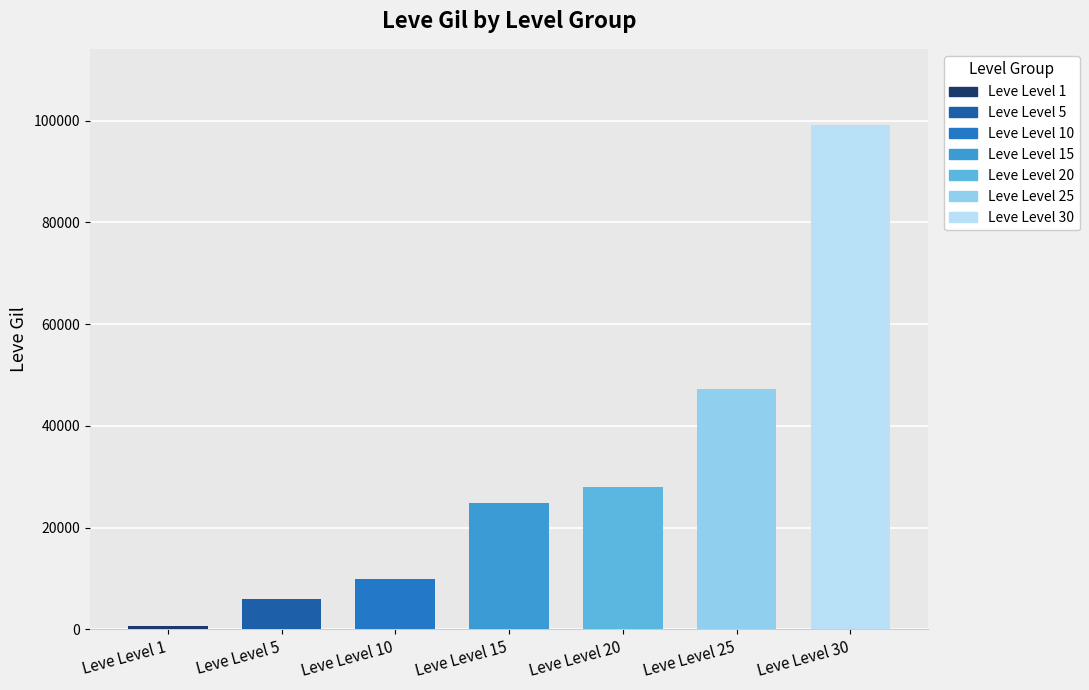

Reading left to right, list all the values displayed in this chart.

690	6030	9990	24790	28010	47200	99220